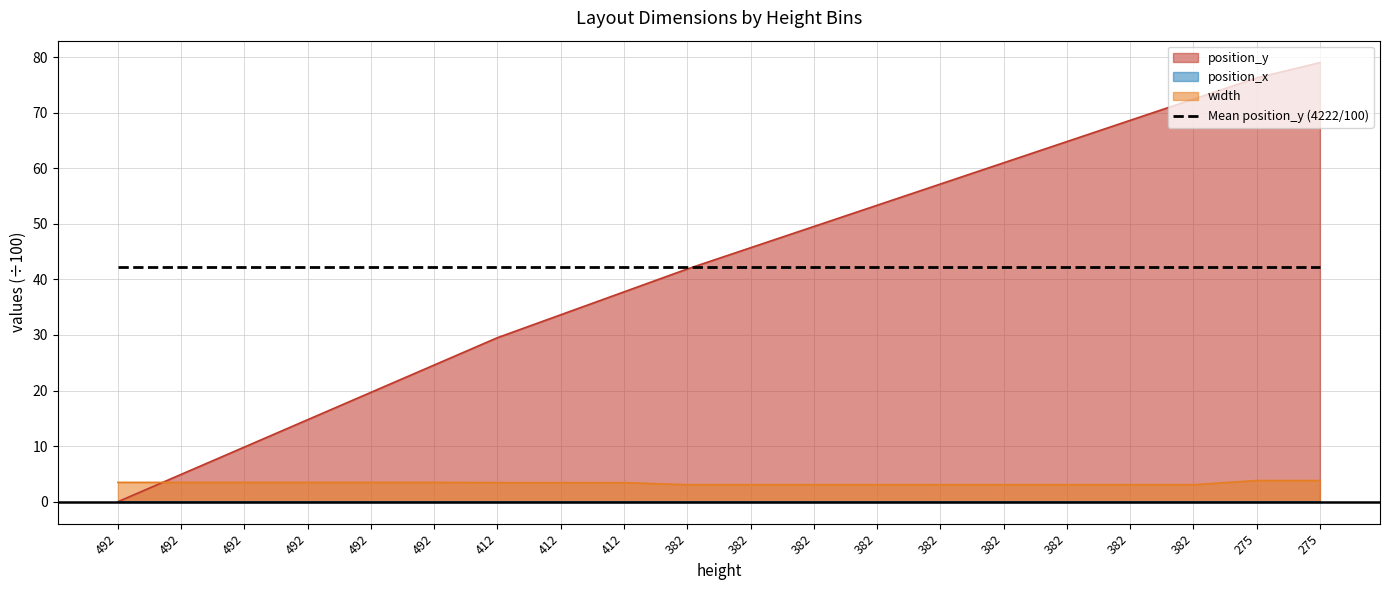

At which category is the sum across all series the highest?

275.0